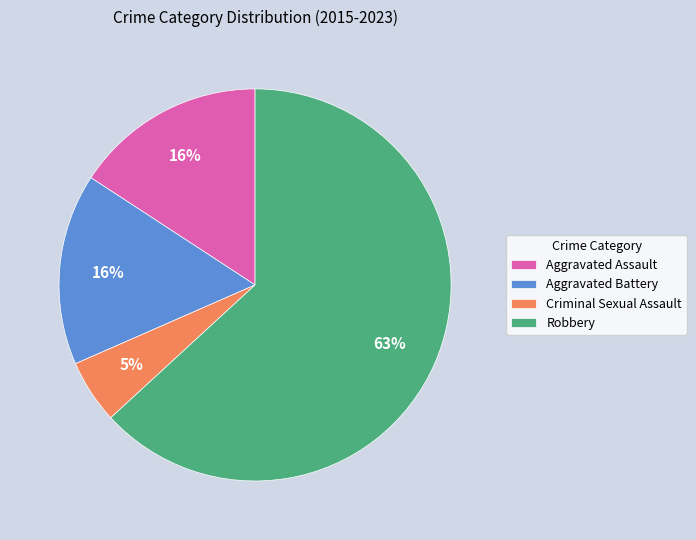

Is the sum of Criminal Sexual Assault and Aggravated Assault greater than half?

No